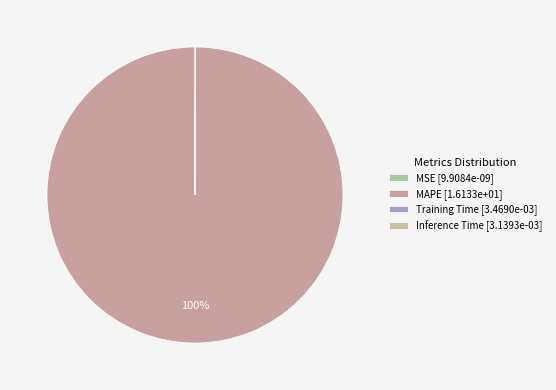

How many segments does this pie chart have?

4